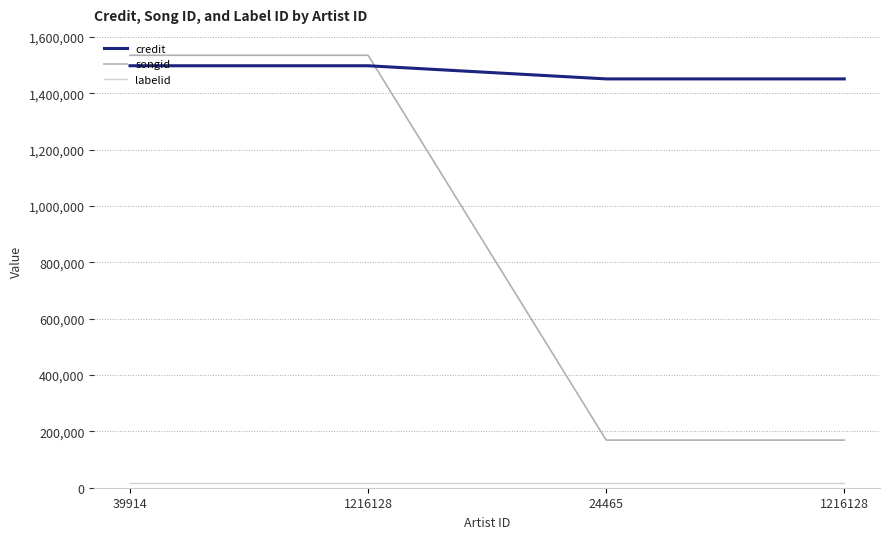

Reading left to right, what are all the values shown in this chart?

credit: 39914=1498118	1216128=1498118	24465=1451425	1216128=1451425
songid: 39914=1535293	1216128=1535293	24465=169122	1216128=169122
labelid: 39914=16197	1216128=16197	24465=16197	1216128=16197